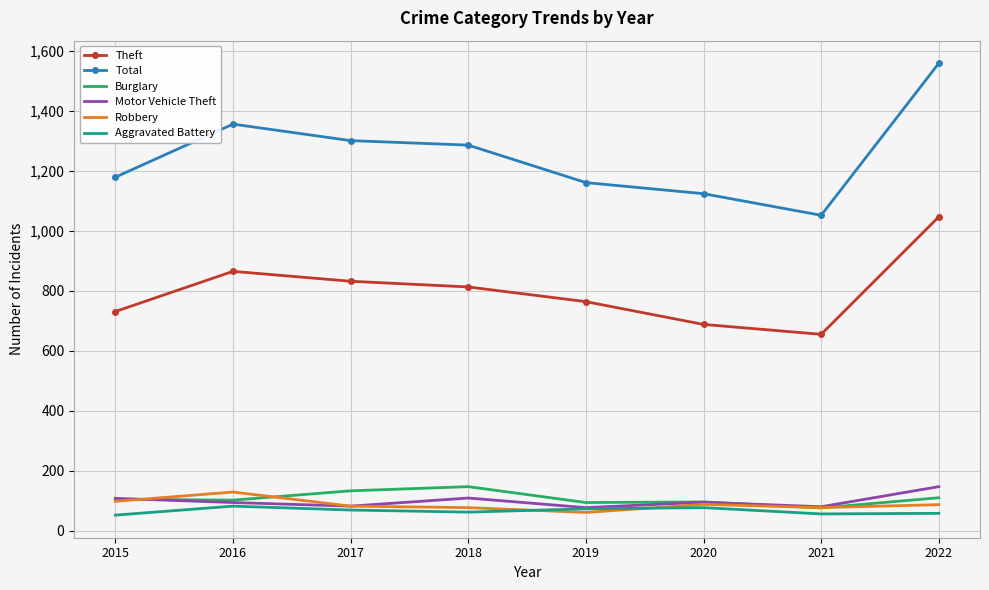

Which label corresponds to the largest value in the chart?

2022